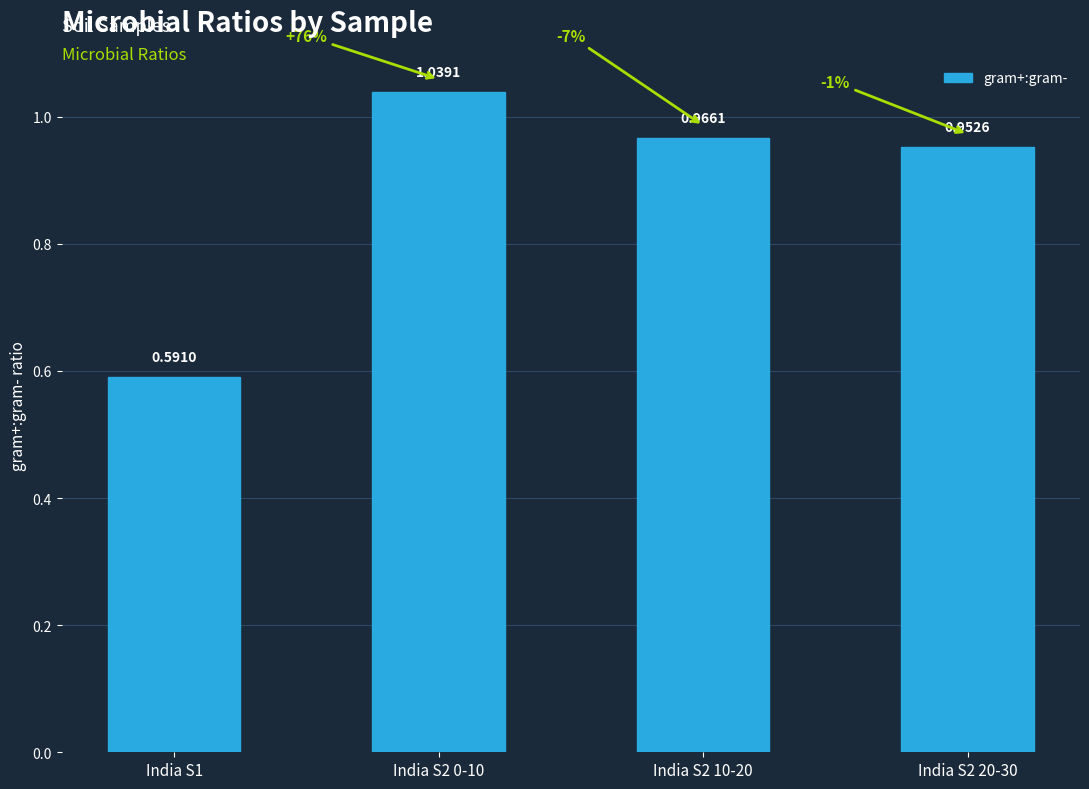

The value at India S2 10-20 is 1.5. True or false?

False